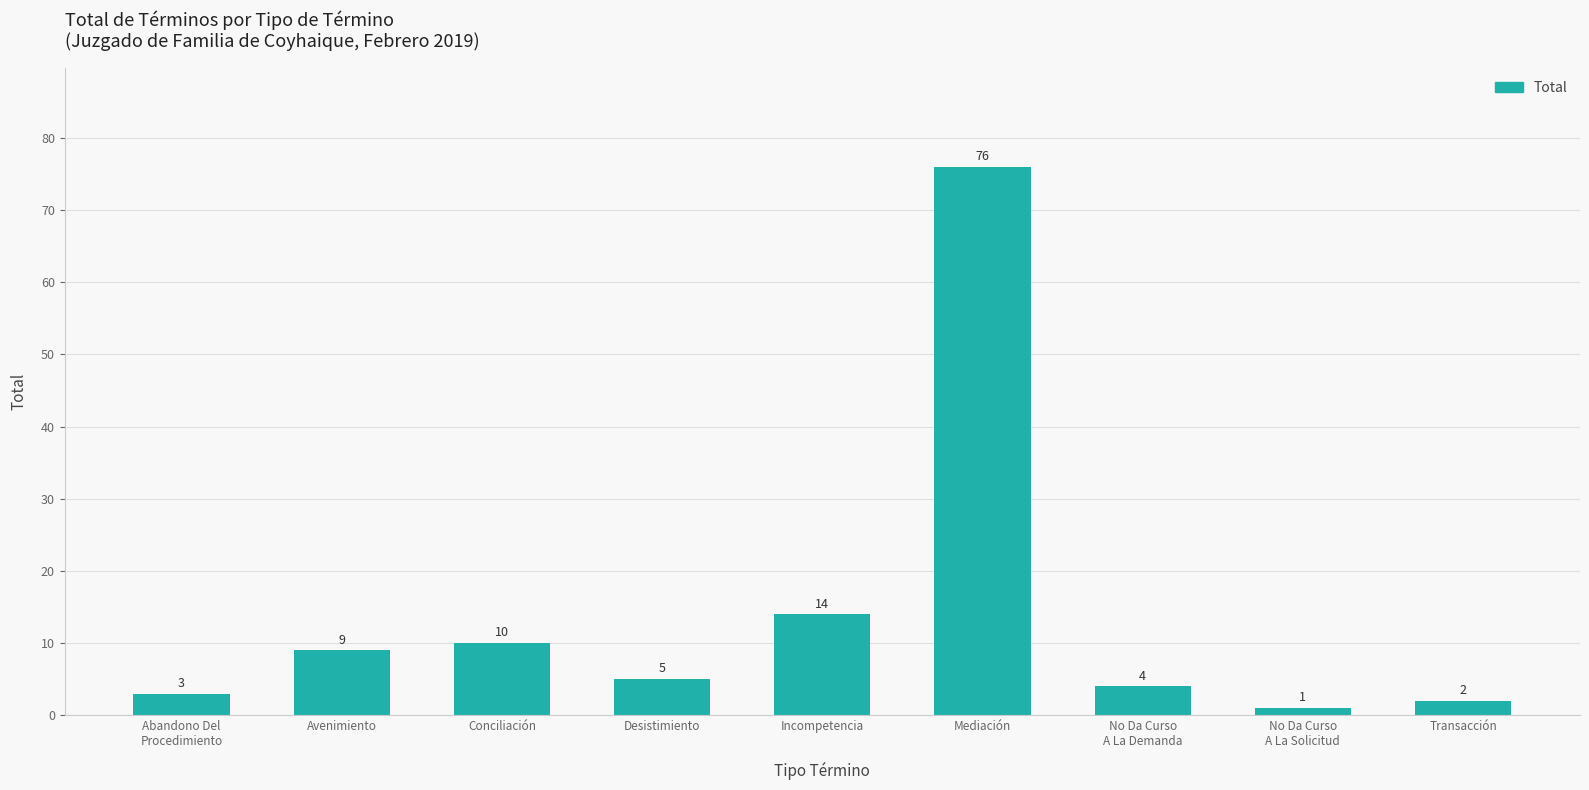

Where is the data nearest to the value 38?

Incompetencia